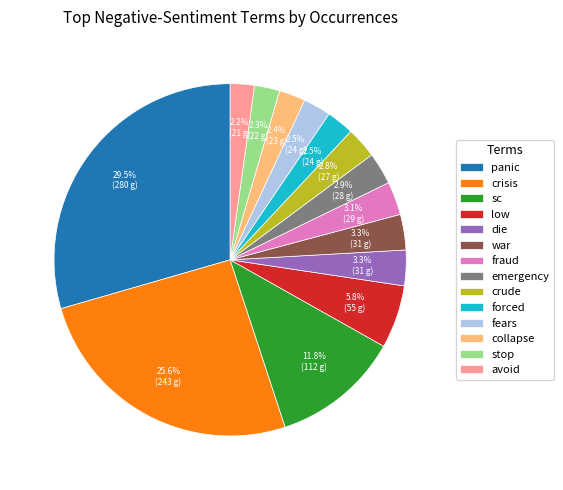

How many segments does this pie chart have?

14